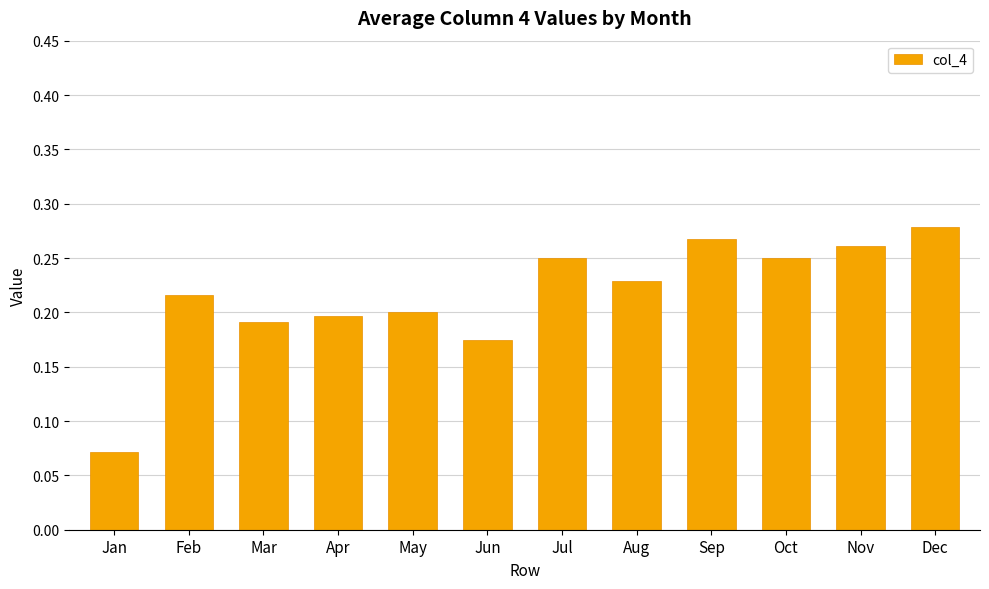

At which category does the chart reach its minimum across all series?

Jan